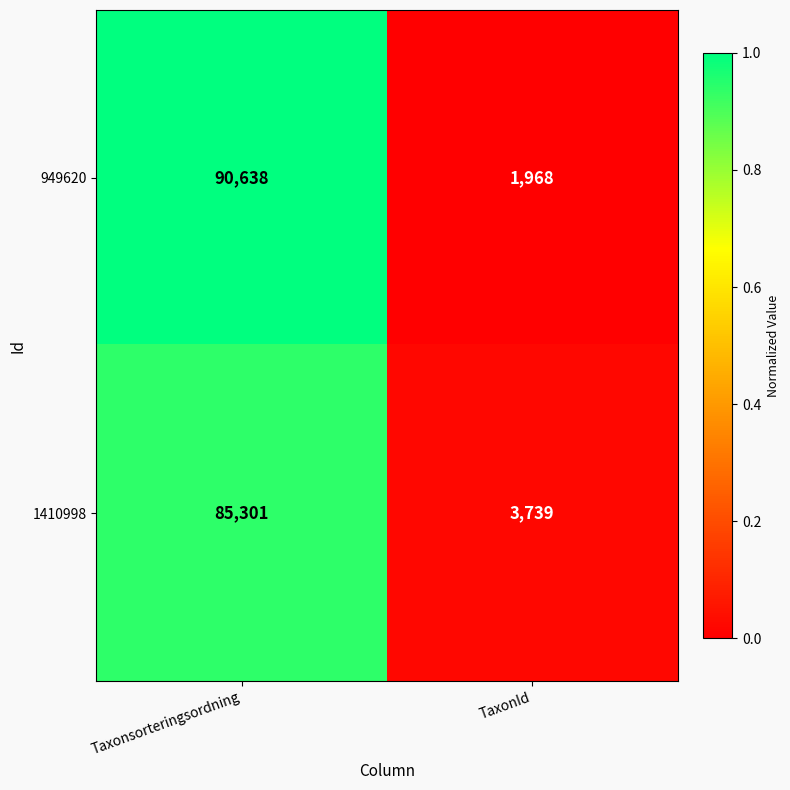

What is the difference between the 949620 values at Taxonsorteringsordning and TaxonId?

88670